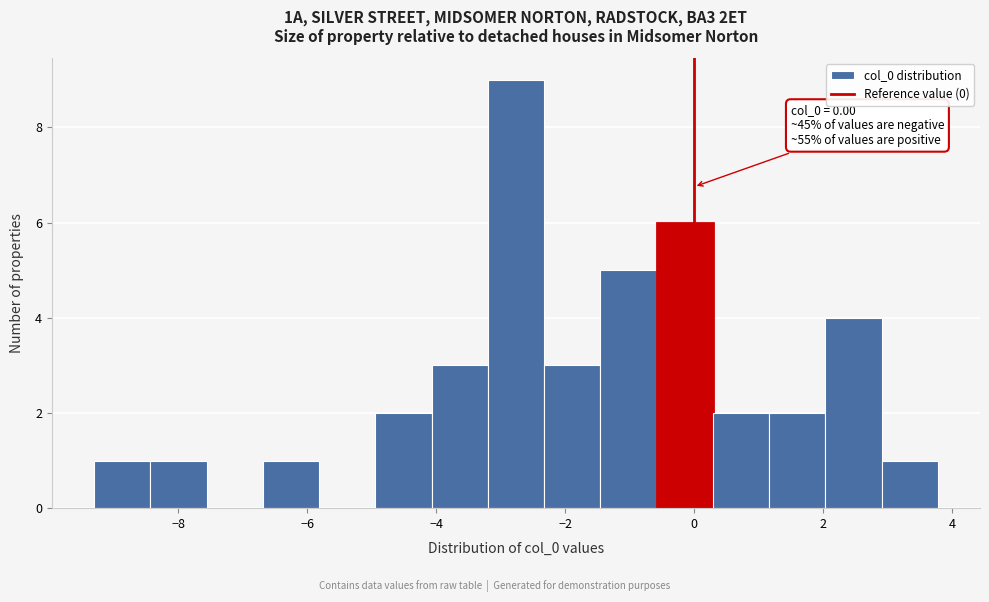

Over which range of the x-axis is the bar tallest?

-3.2 to -2.4